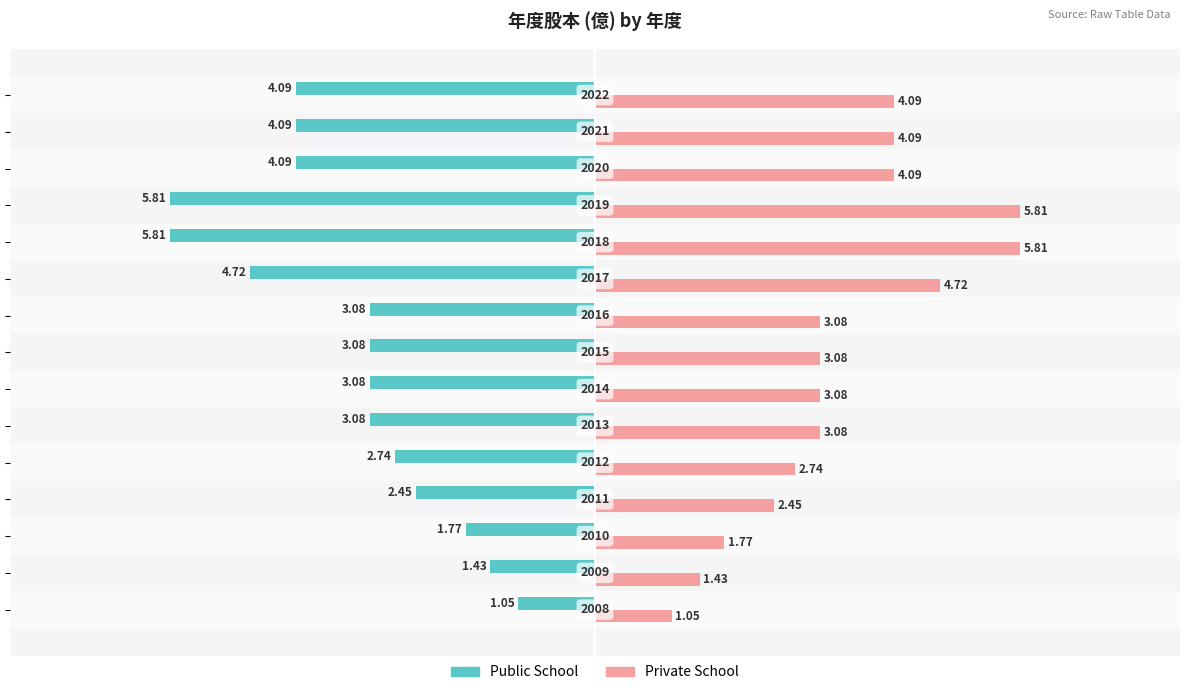

At how many categories does at least one series exceed 0?

15